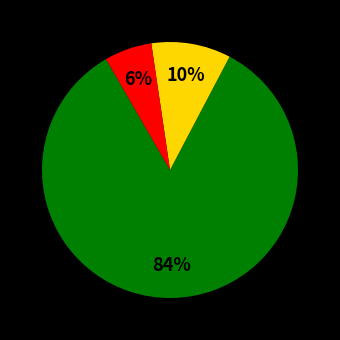

How many slices are in this pie chart?

3